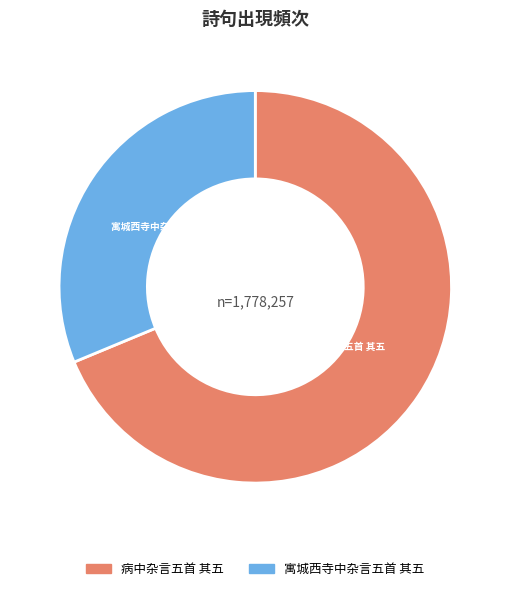

What is the majority slice?

病中杂言五首 其五